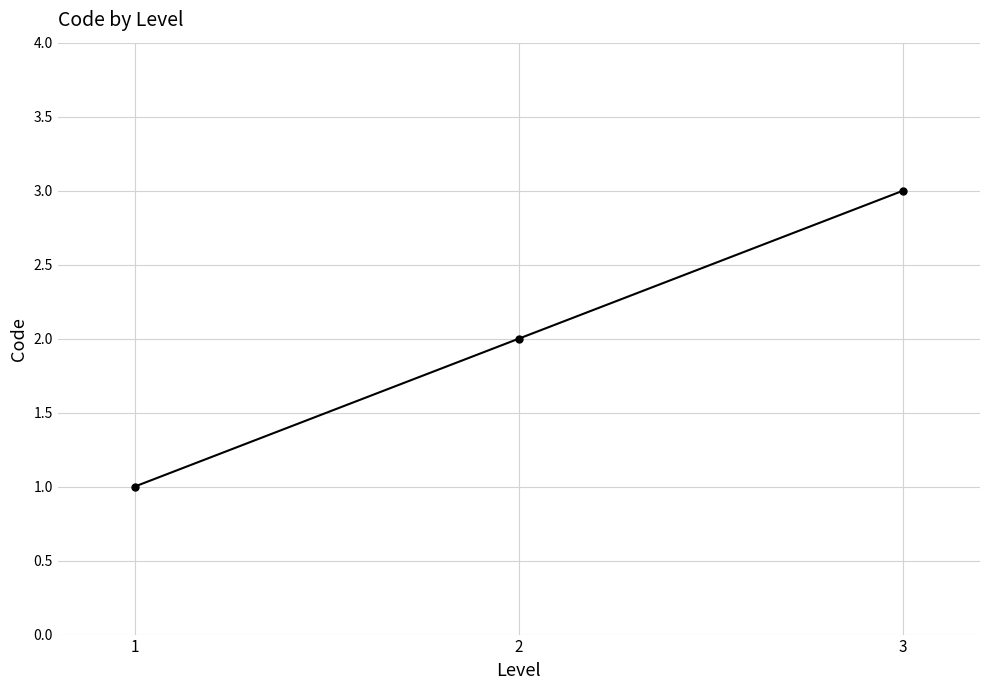

What is the sum of the values at 2 and 1?

3